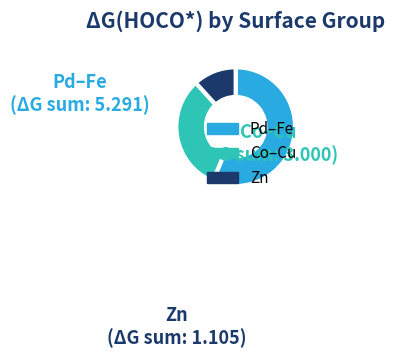

Which slice is the smallest?

Zn